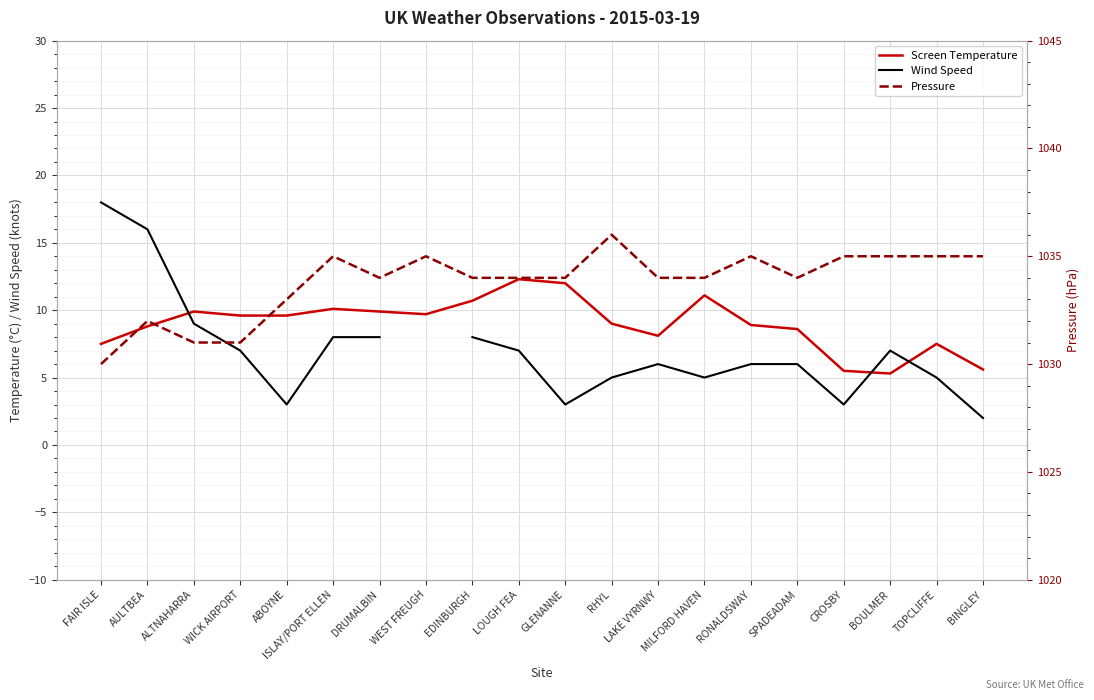

Which has a higher value, FAIR ISLE or GLENANNE?

GLENANNE